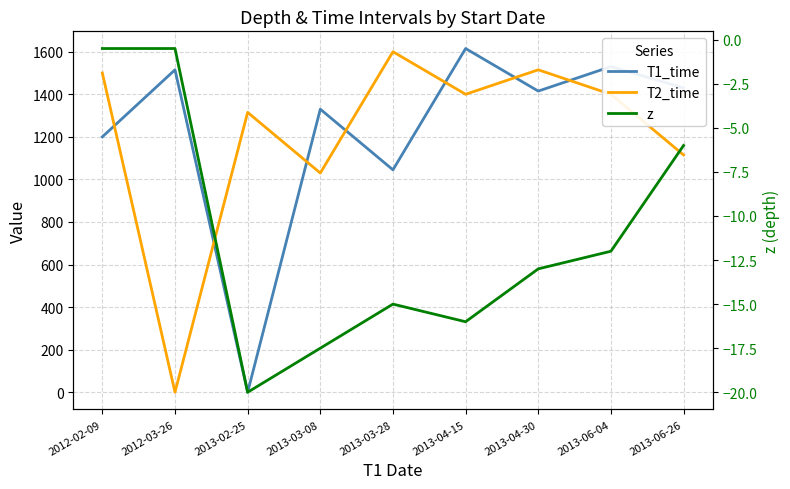

Is the value of T1_time at 2013-02-25 greater than the value of z at 2013-04-30?

Yes